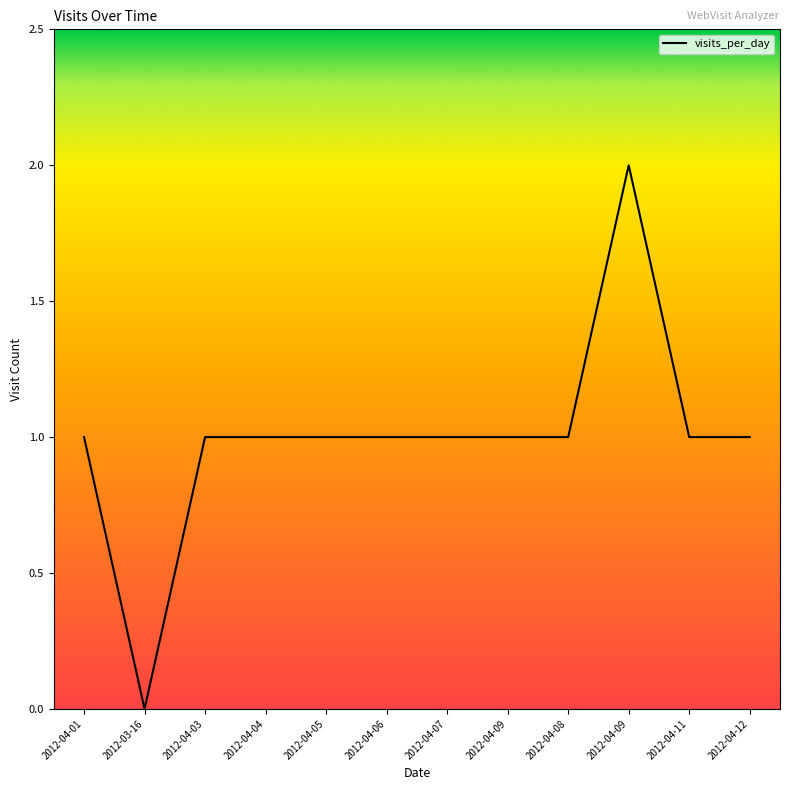

How many points are lower than both their immediate neighbors (excluding endpoints)?

1